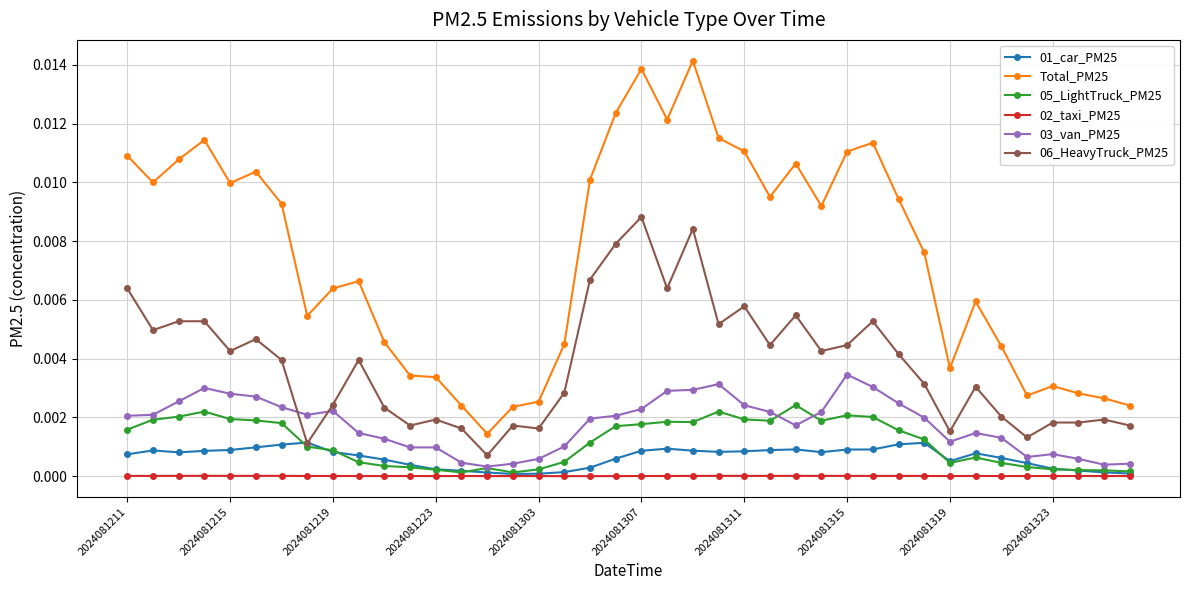

True or false: 05_LightTruck_PM25 has more than 1 interior local peaks.

True